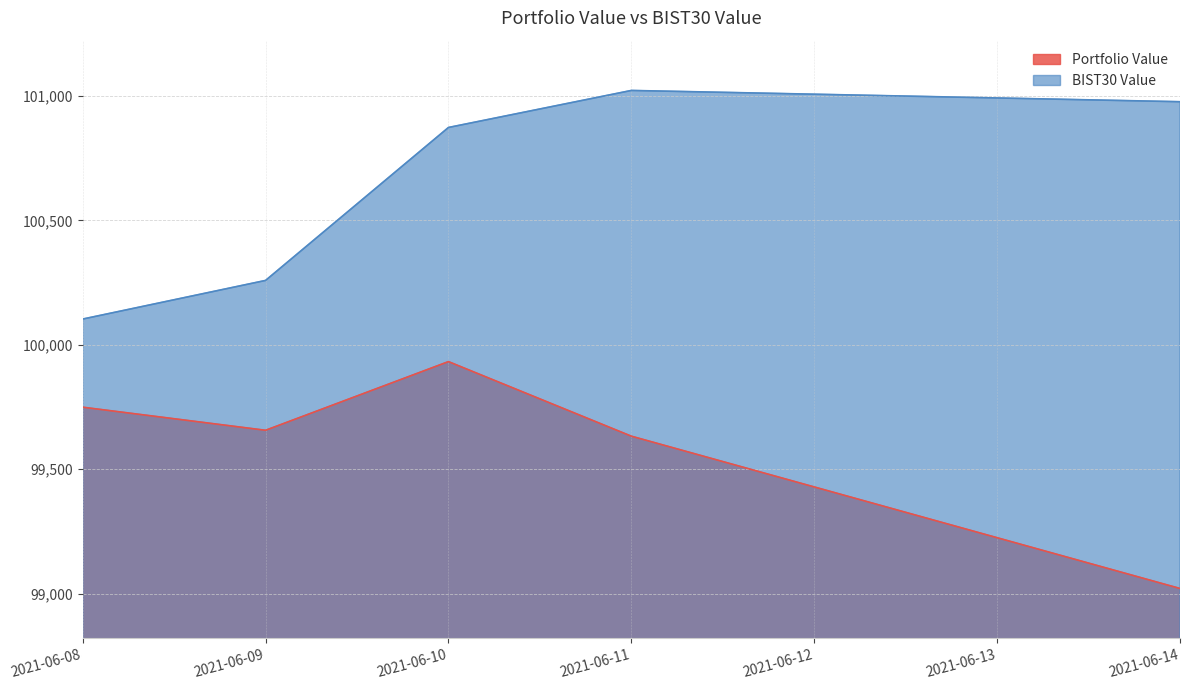

Which series has the largest total across all categories?

BIST30 Value